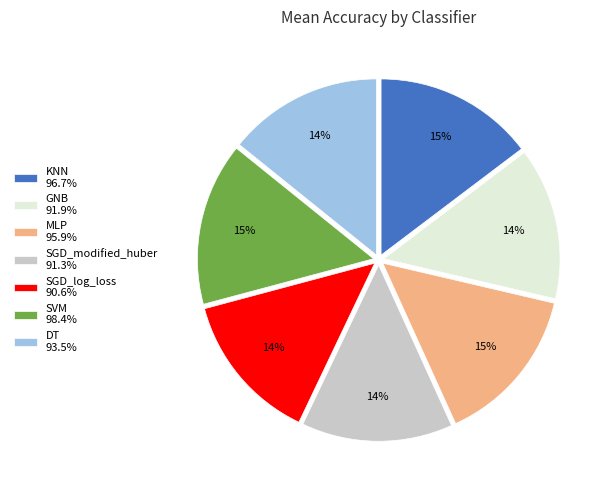

To the nearest percent, what is the difference between the largest and smallest slice percentages?

1%